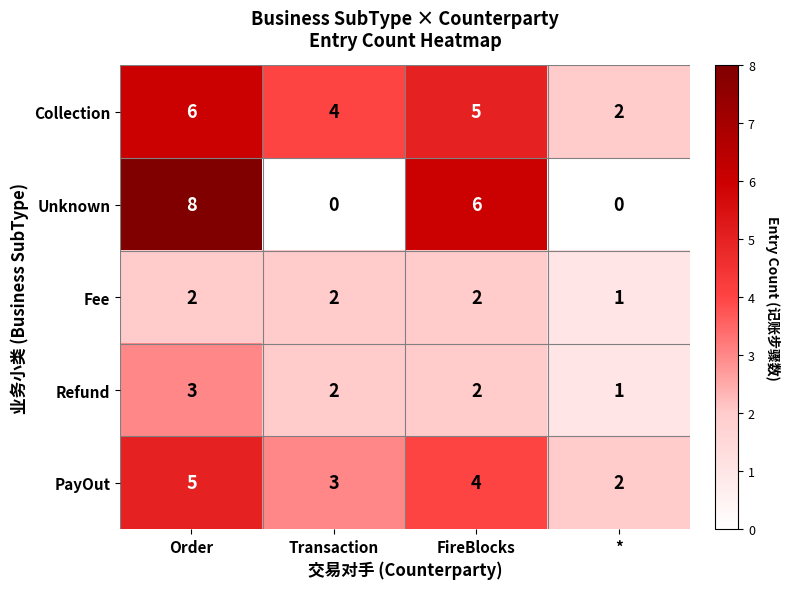

How many data points does each series have?

4